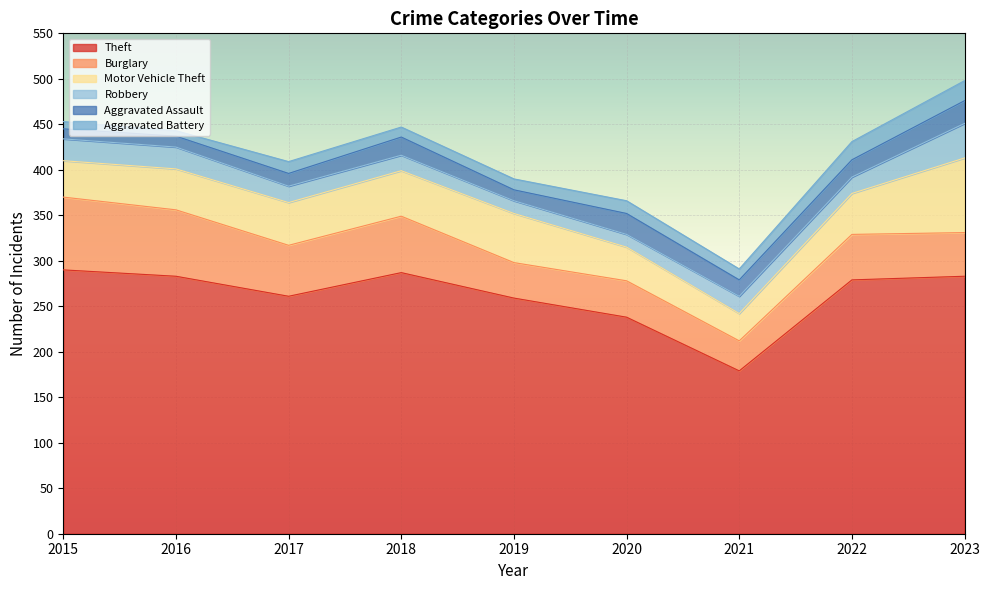

What are all the series names shown in the legend?

Theft, Burglary, Motor Vehicle Theft, Robbery, Aggravated Assault, Aggravated Battery